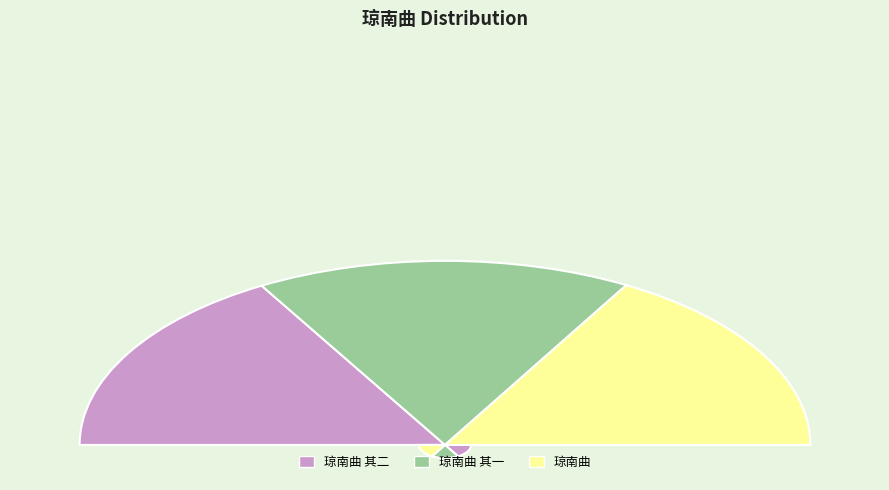

True or false: 琼南曲 其二 accounts for 33% of the total.

True